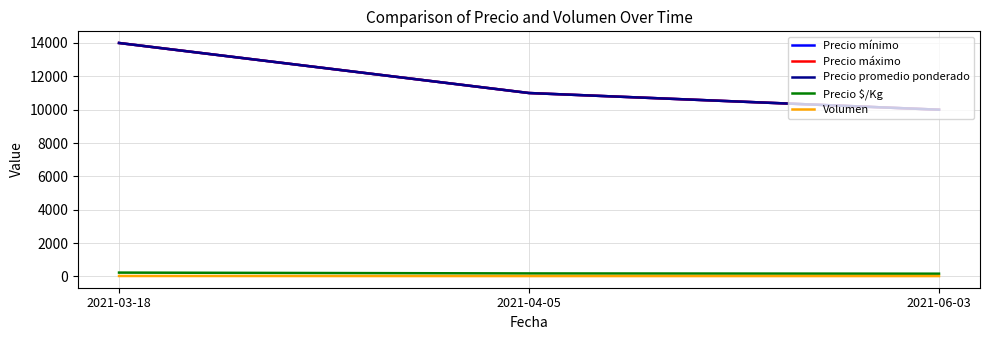

Does the chart display data point markers on the line(s)?

No